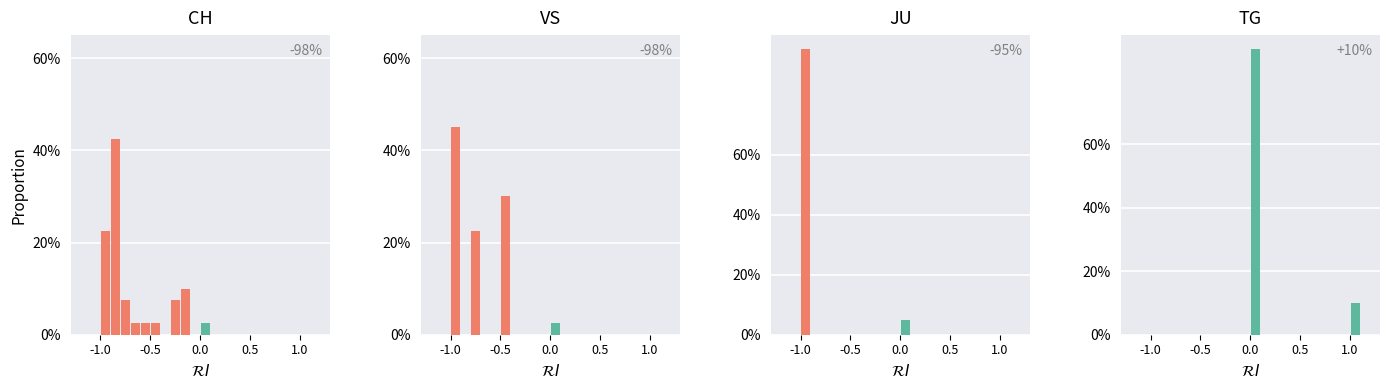

At how many categories does at least one series exceed 20?

1